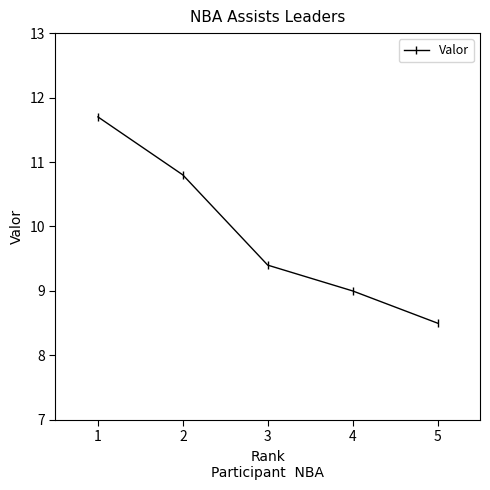

How many values are between 9 and 10?

2